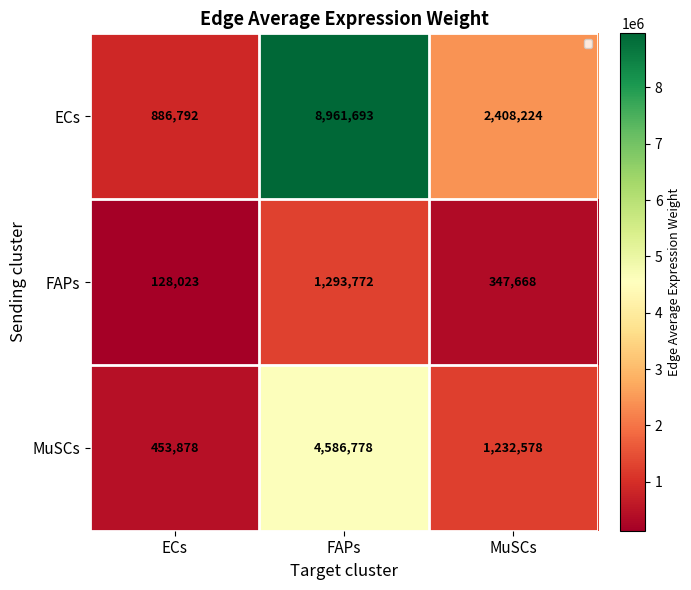

What is the approximate value of ECs at FAPs, to the nearest 50?

8961700